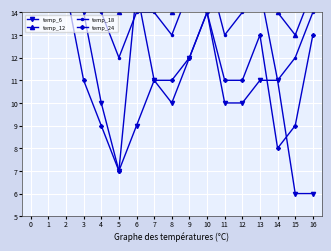

Which series has the widest spread of values?

temp_12